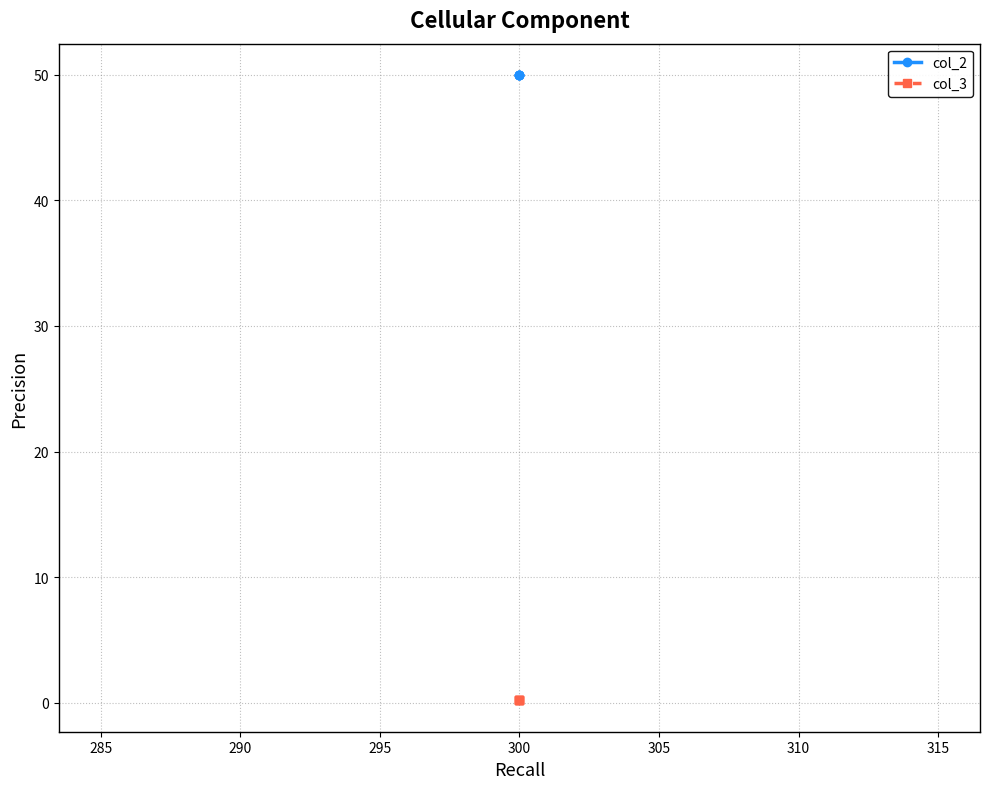

True or false: col_3 and col_2 intersect in this chart.

False